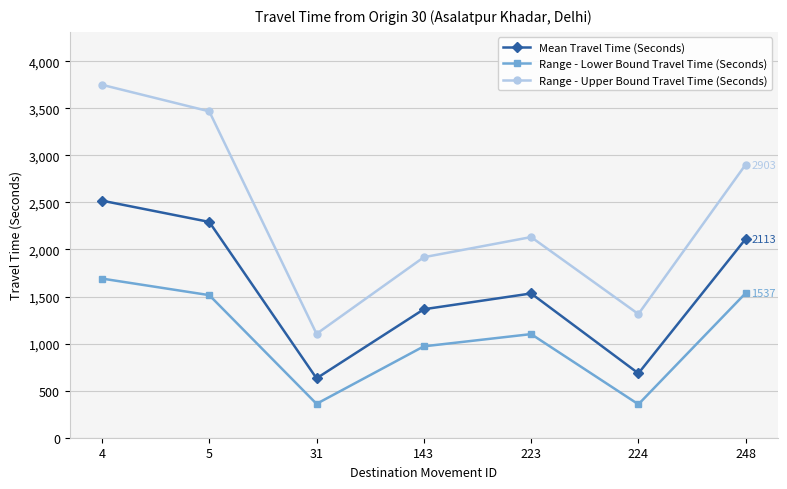

True or false: Range - Upper Bound Travel Time (Seconds) has more than 0 interior local peaks.

True